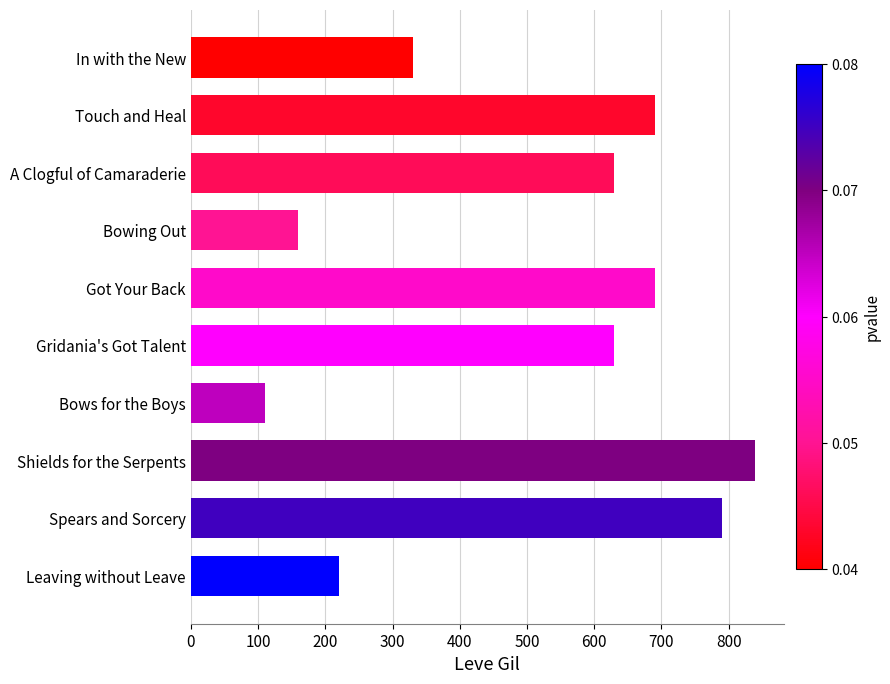

What is the change in value from Touch and Heal to Bows for the Boys?

-580